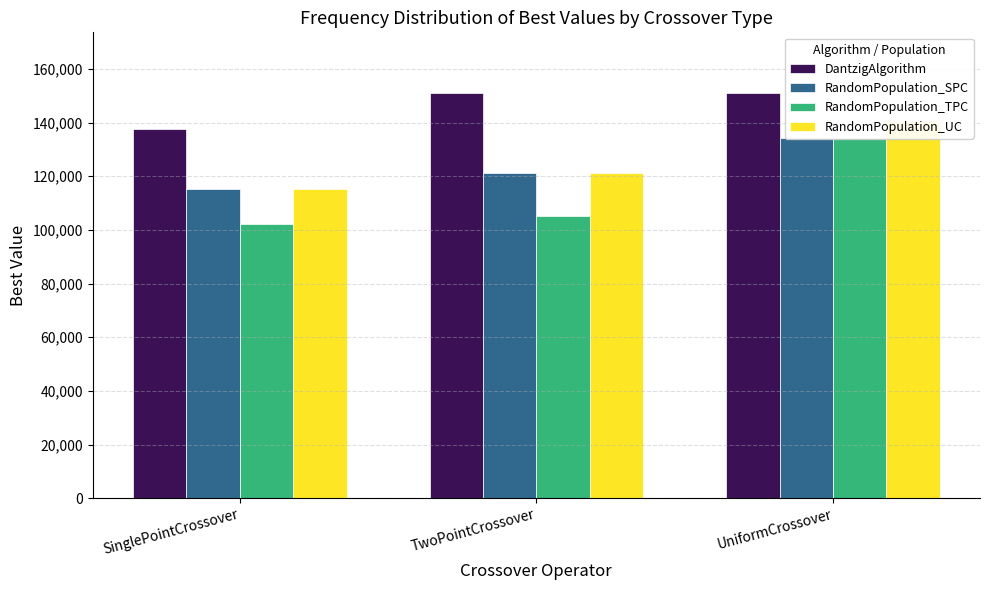

Where is RandomPopulation_UC nearest to the value 128018?

TwoPointCrossover